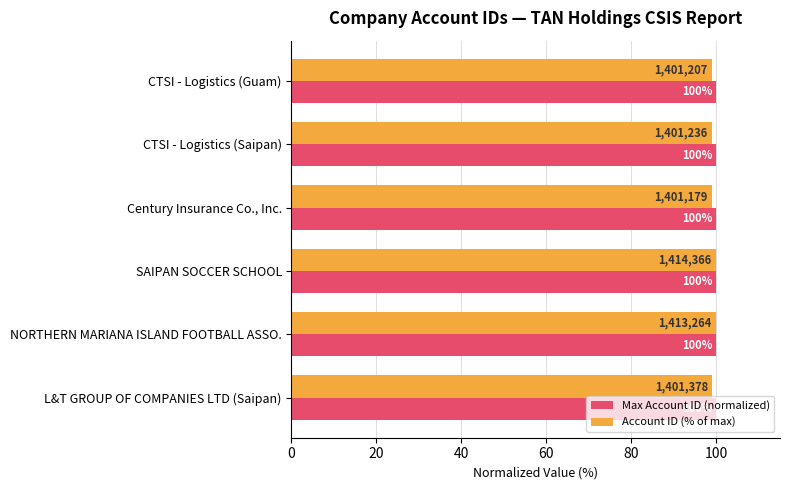

Which series has the largest range (max minus min)?

Account ID (% of max)